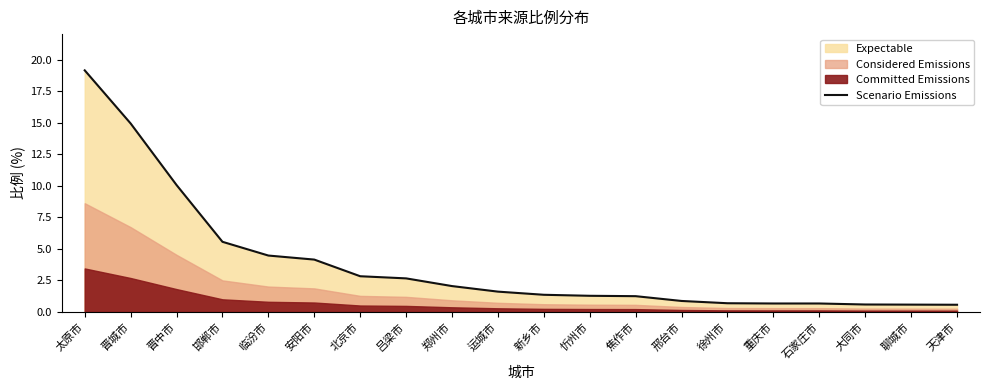

True or false: there are more than 0 points higher than both neighbors.

False